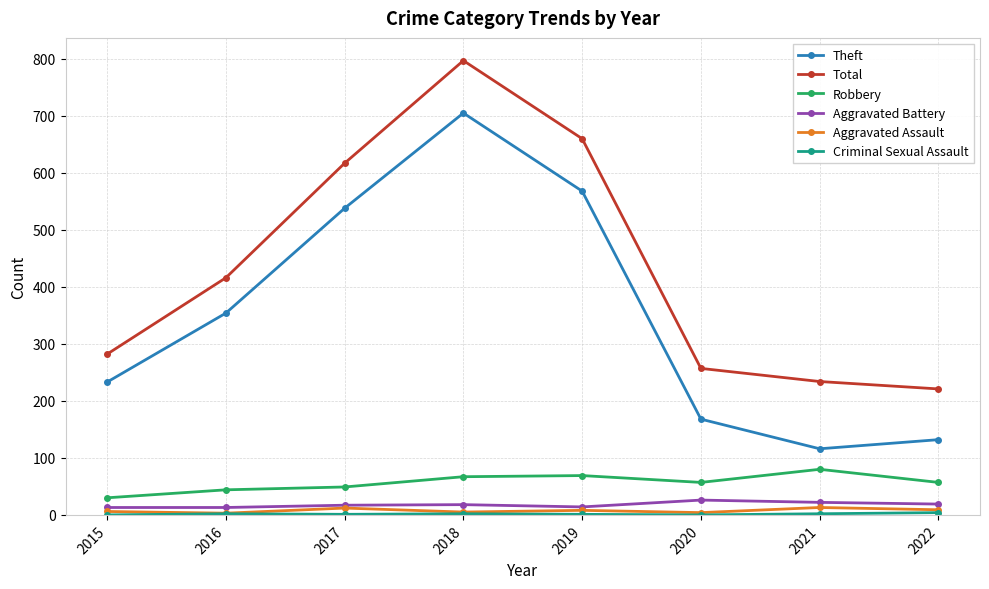

True or false: Robbery and Aggravated Battery intersect in this chart.

False